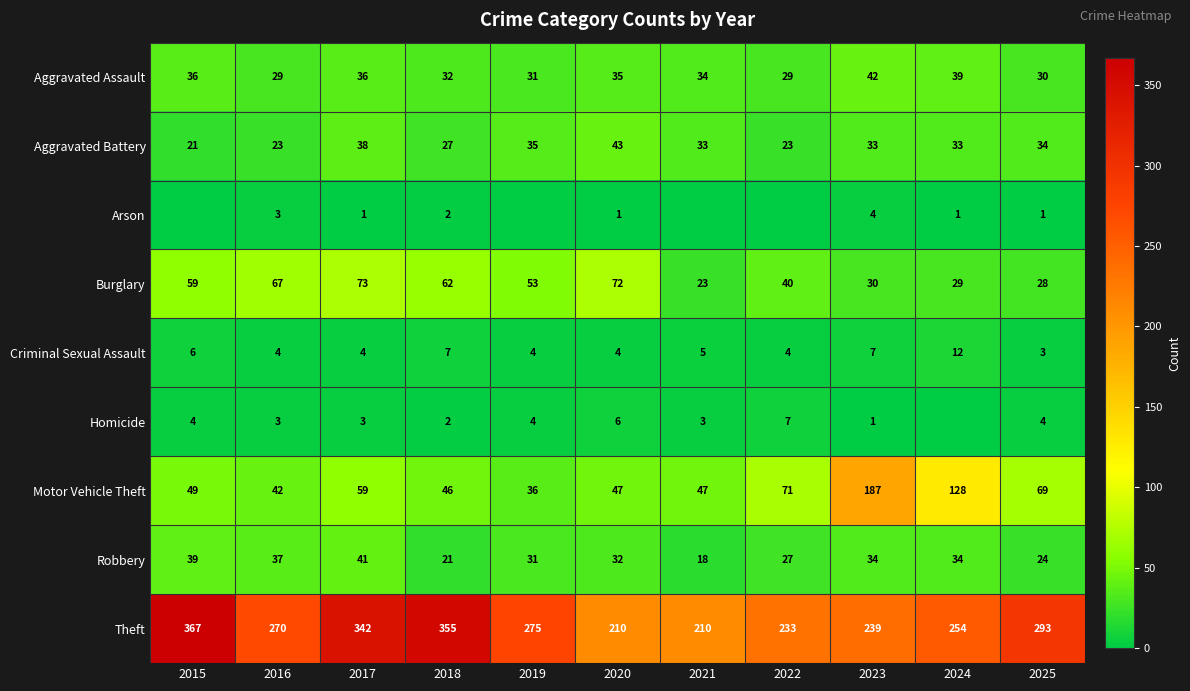

What is the difference between the maximum and minimum values in the Criminal Sexual Assault series?

9